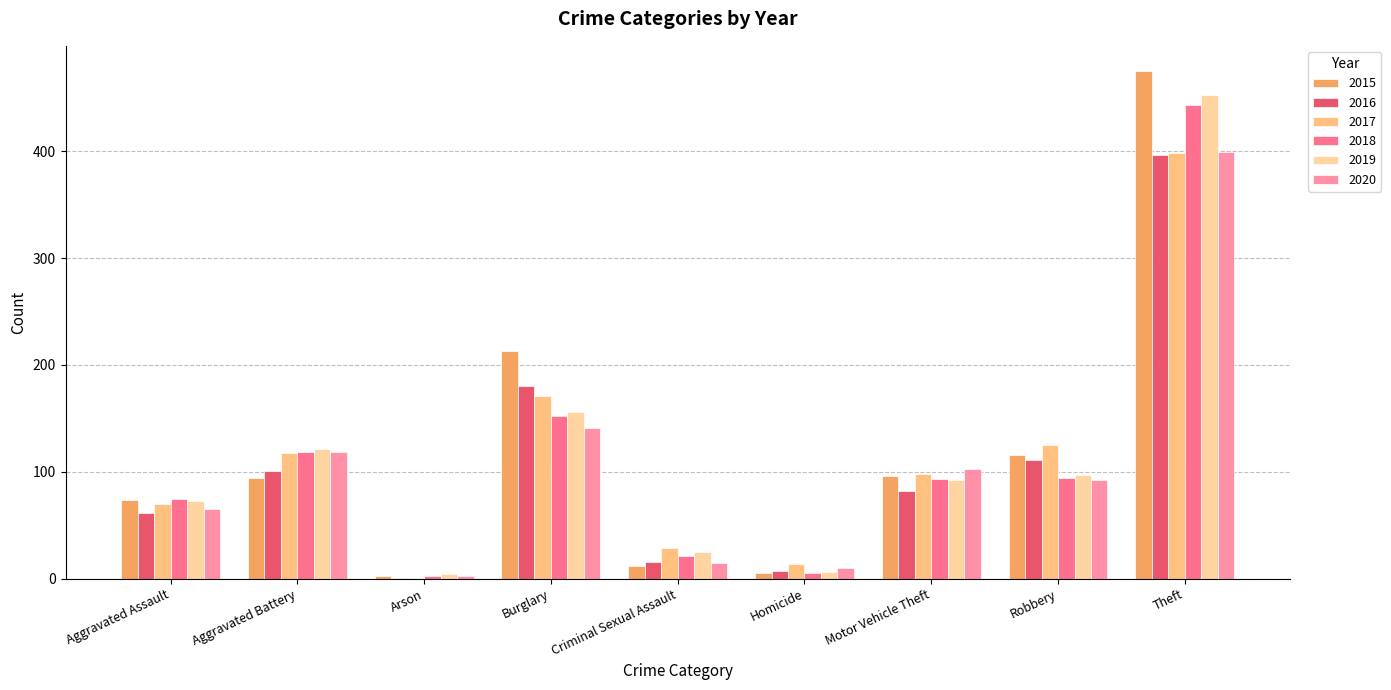

What is the difference between the 2015 values at Theft and Homicide?

470